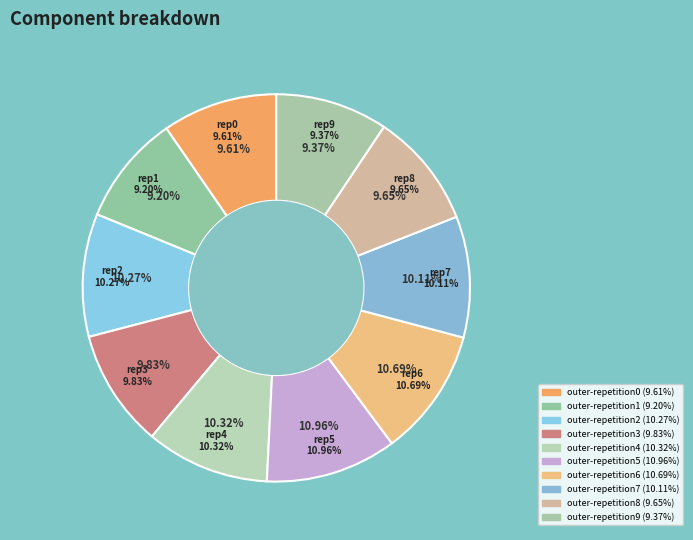

Does outer-repetition1 account for over 50% of the chart?

No